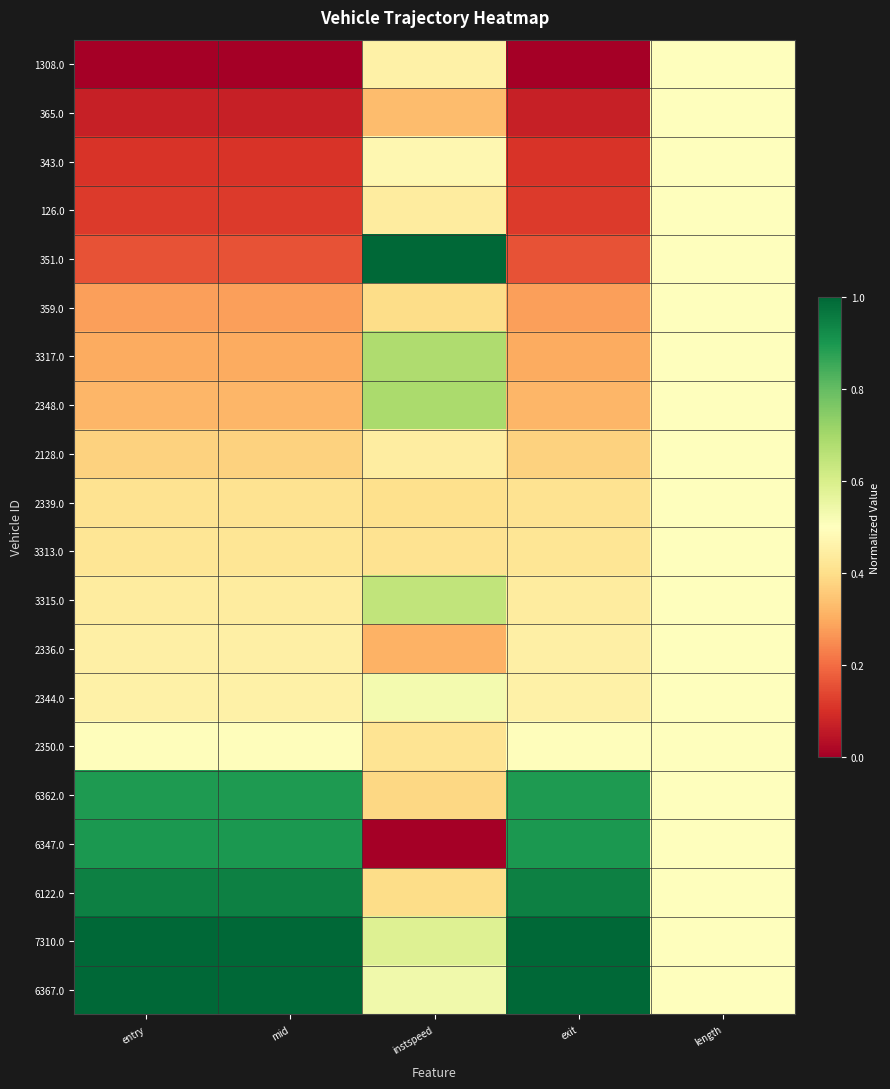

Between mid and instspeed, which series saw the biggest shift?

6347.0